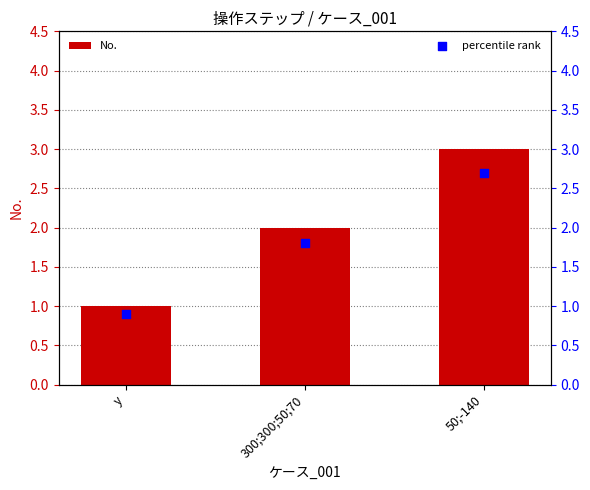

At which category is the sum across all series the highest?

50;-140